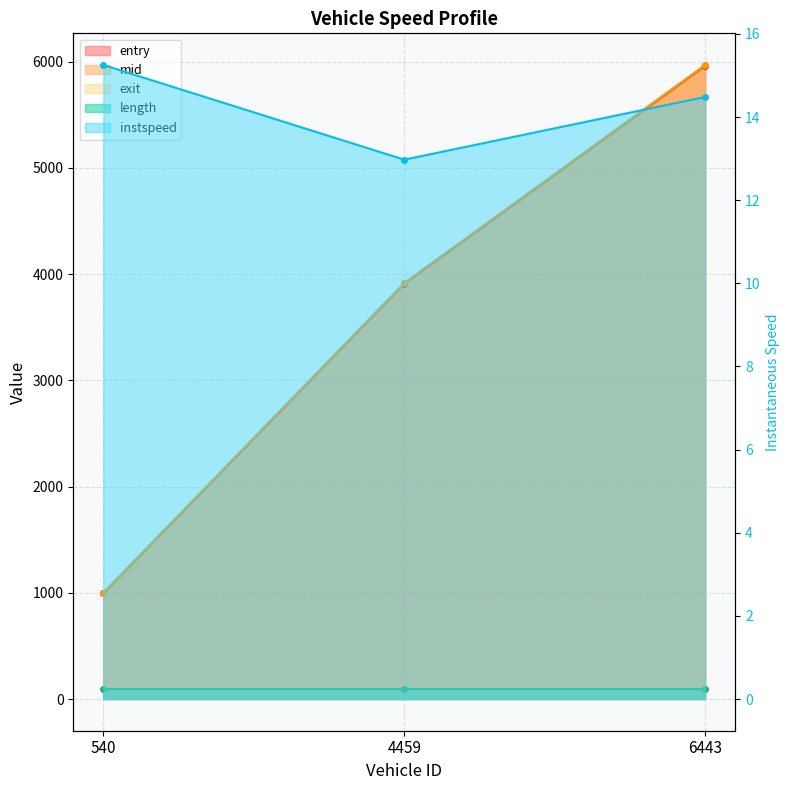

What is the value of the entry point at the 1st from the left?

995.0